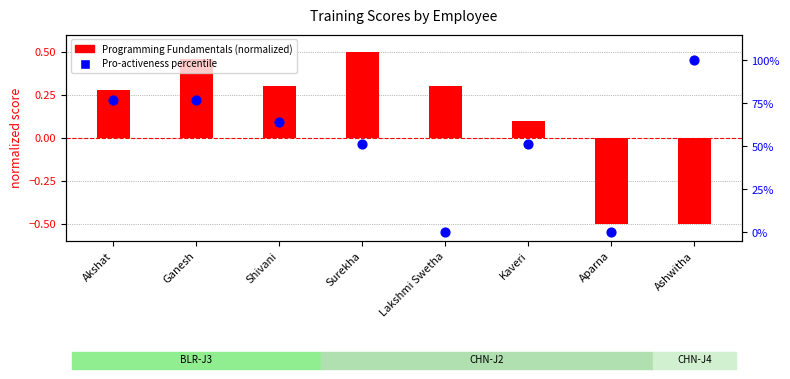

Is the value of Programming Fundamentals (normalized) at Surekha greater than the value of Pro-activeness percentile at Aparna?

Yes